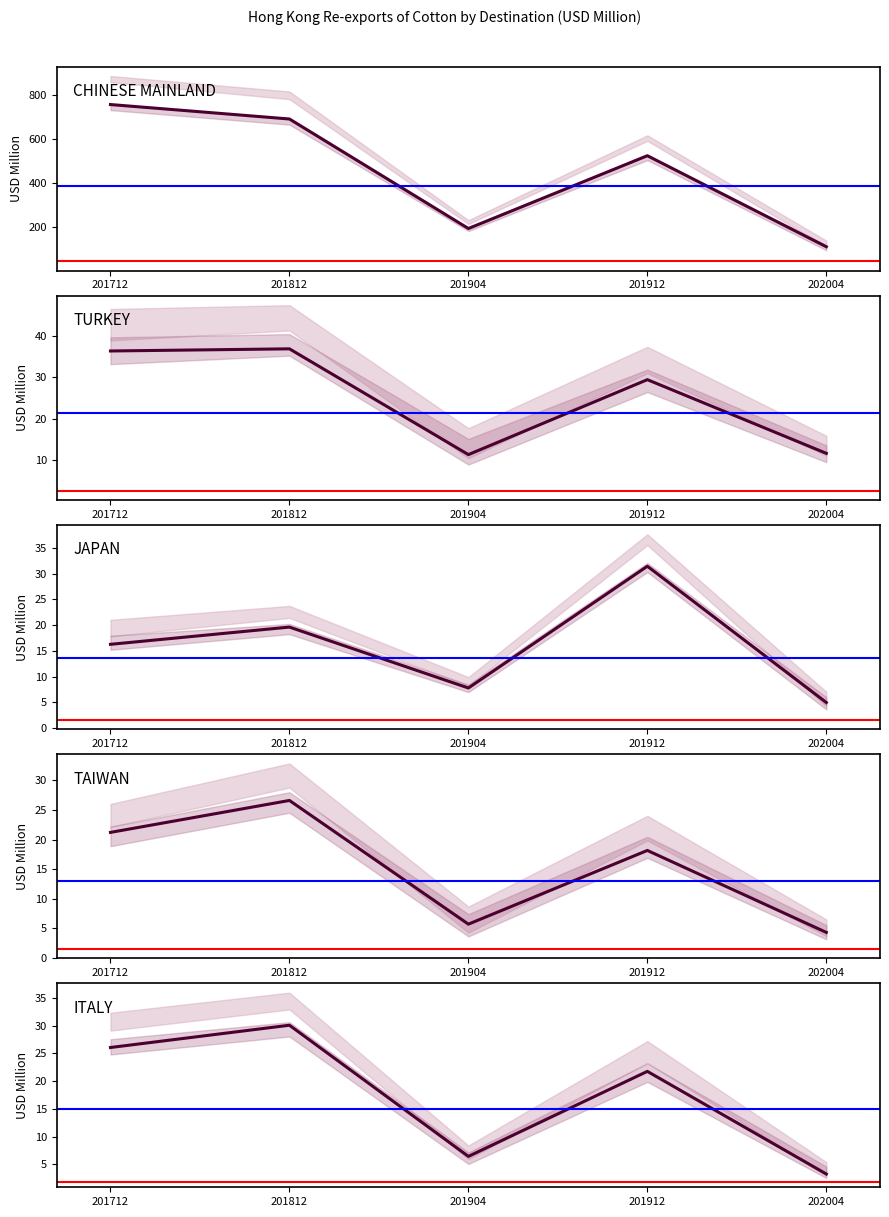

How many series are shown in this chart?

5